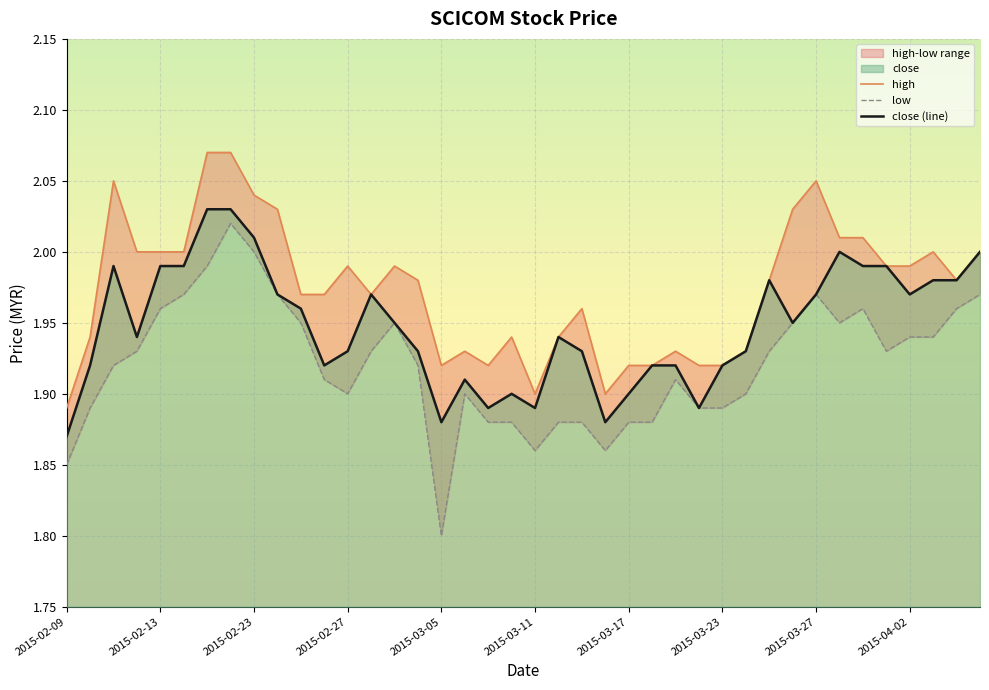

Where is the first local maximum for close?

2015-02-11